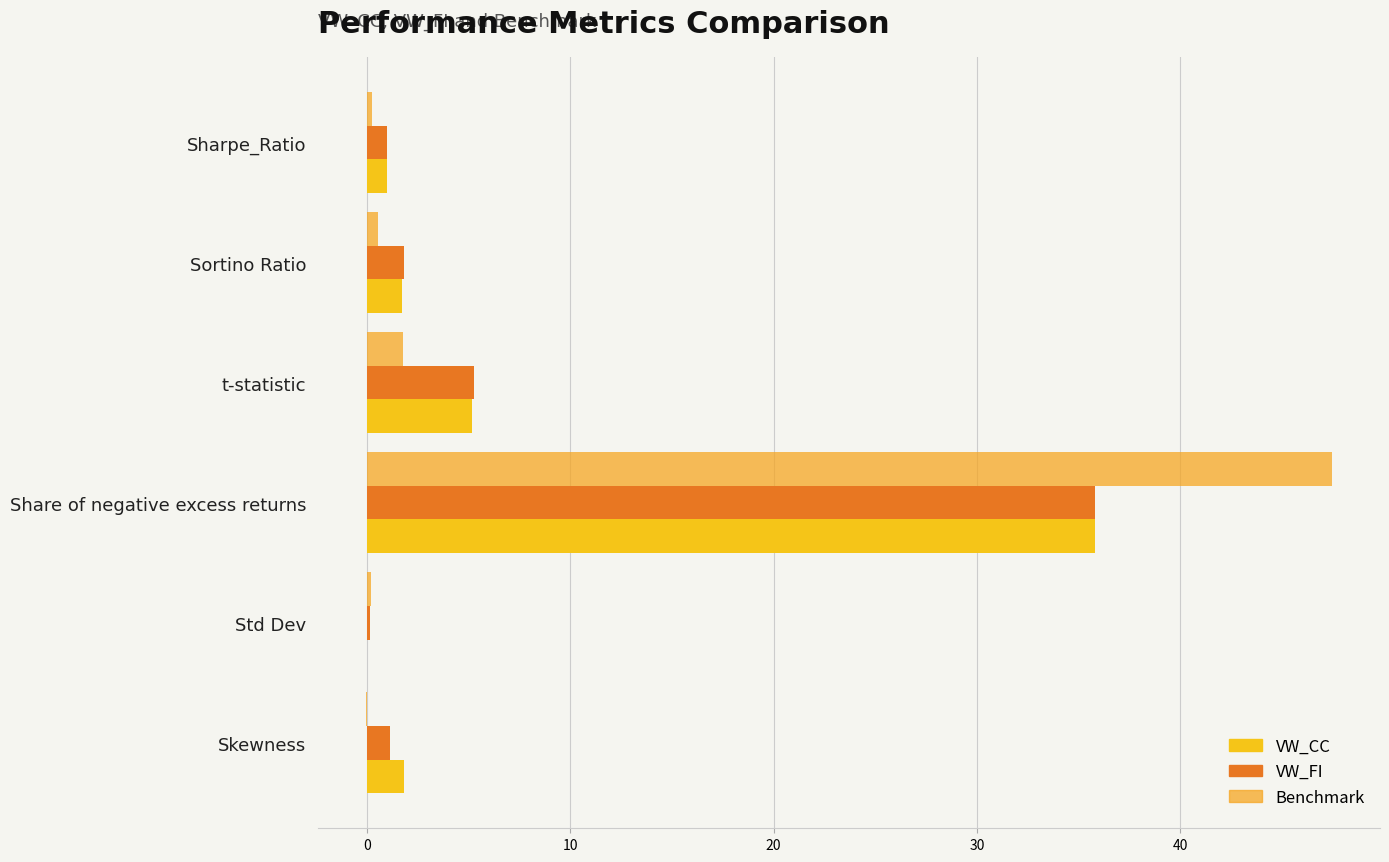

What are all the series names shown in the legend?

VW_CC, VW_FI, Benchmark